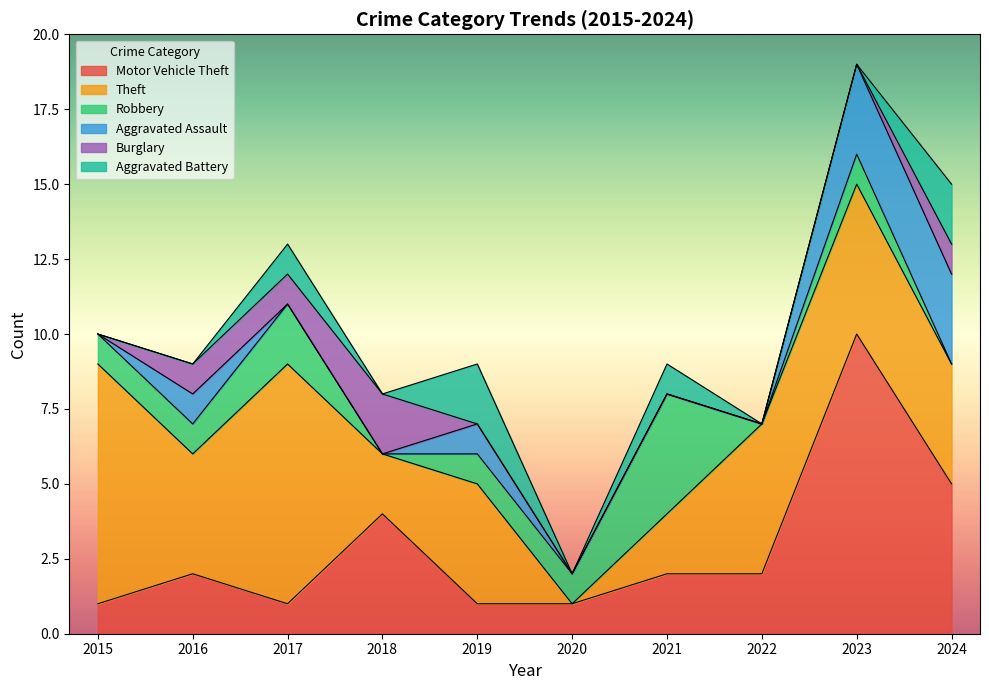

Reading right to left, extract all data points from this chart.

Motor Vehicle Theft: 2024=5	2023=10	2022=2	2021=2	2020=1	2019=1	2018=4	2017=1	2016=2	2015=1
Theft: 2024=4	2023=5	2022=5	2021=2	2020=0	2019=4	2018=2	2017=8	2016=4	2015=8
Robbery: 2024=0	2023=1	2022=0	2021=4	2020=1	2019=1	2018=0	2017=2	2016=1	2015=1
Aggravated Assault: 2024=3	2023=3	2022=0	2021=0	2020=0	2019=1	2018=0	2017=0	2016=1	2015=0
Burglary: 2024=1	2023=0	2022=0	2021=0	2020=0	2019=0	2018=2	2017=1	2016=1	2015=0
Aggravated Battery: 2024=2	2023=0	2022=0	2021=1	2020=0	2019=2	2018=0	2017=1	2016=0	2015=0